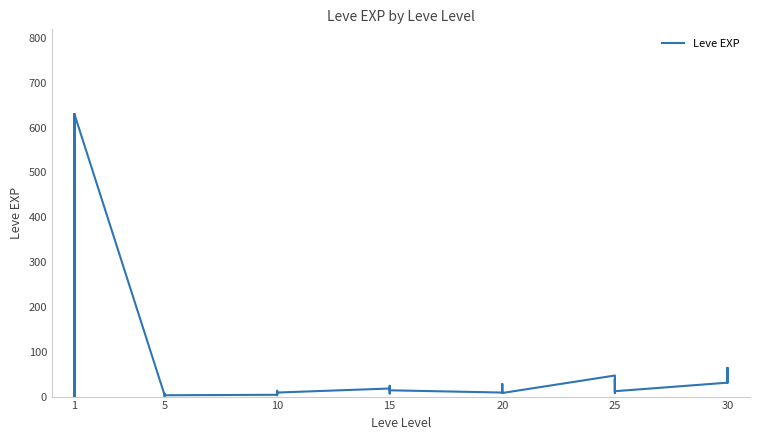

What is the change in value from 10 to 25?

+4